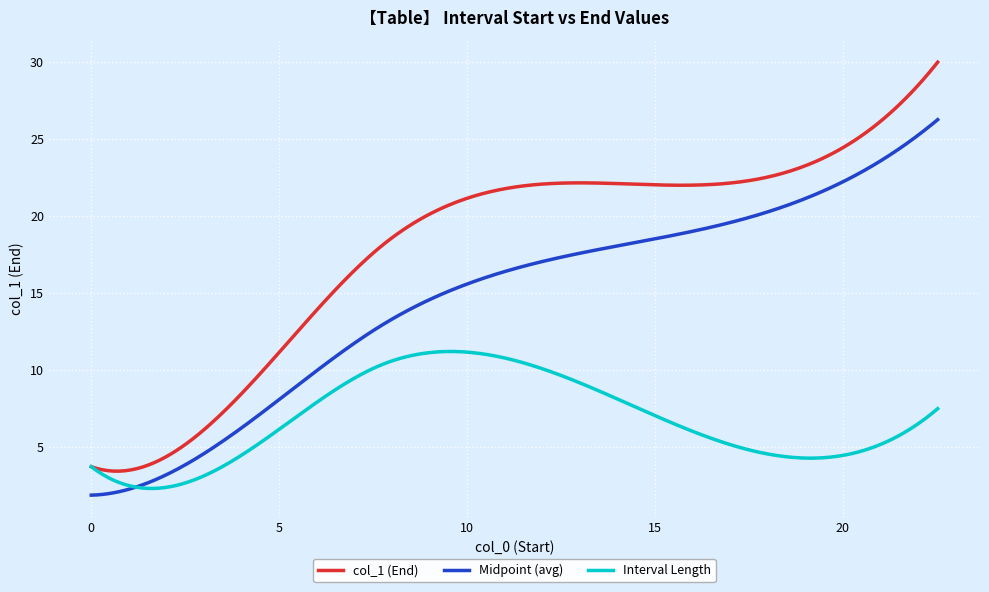

Which series has the largest range (max minus min)?

col_1 (End)